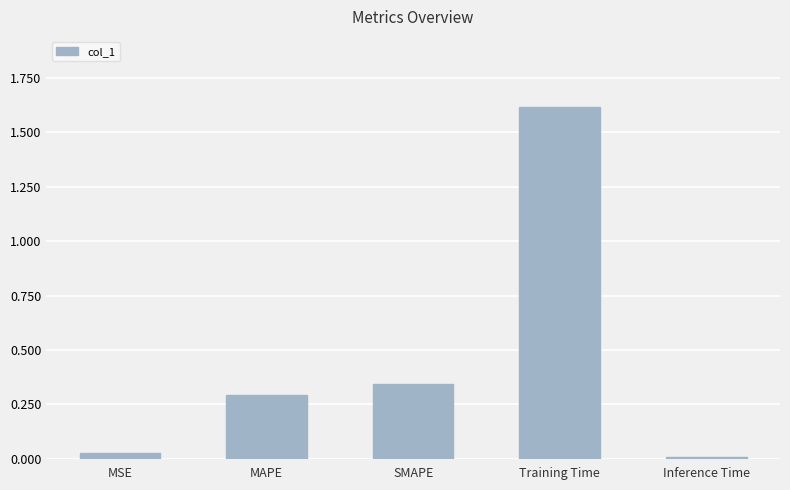

Does the chart contain stacked bars?

No